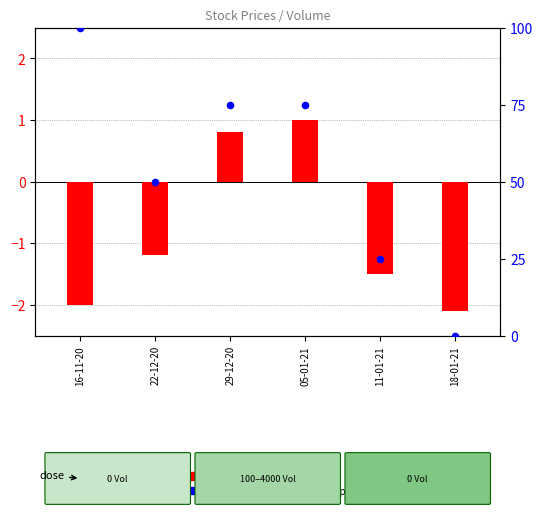

At which category is the sum across all series the highest?

16-11-20